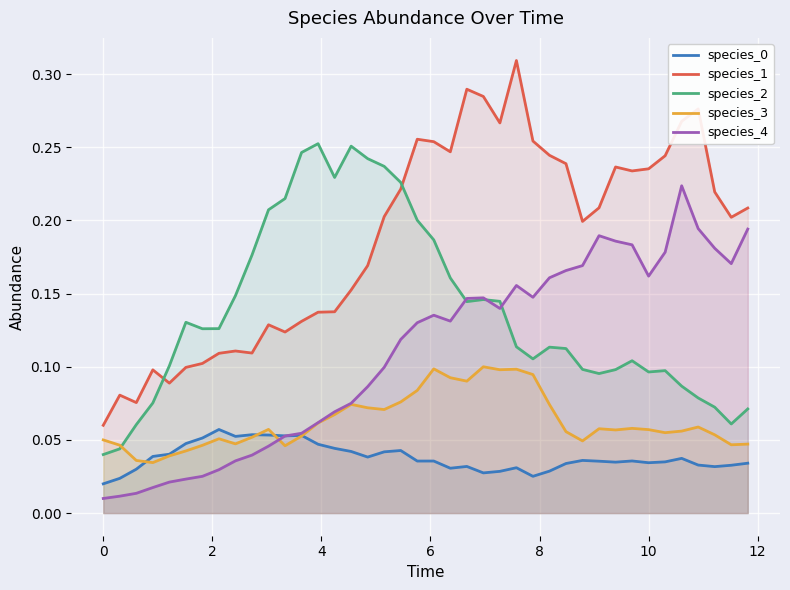

Count the number of data series in this chart.

5